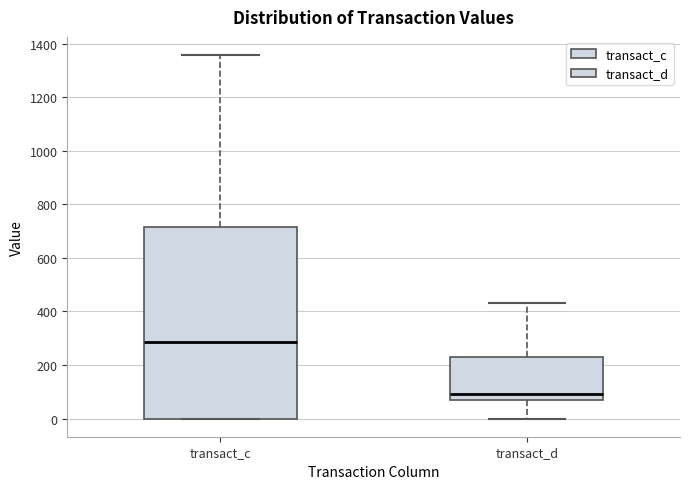

Comparing the boxes themselves (not the whiskers), which one is the tallest?

transact_c